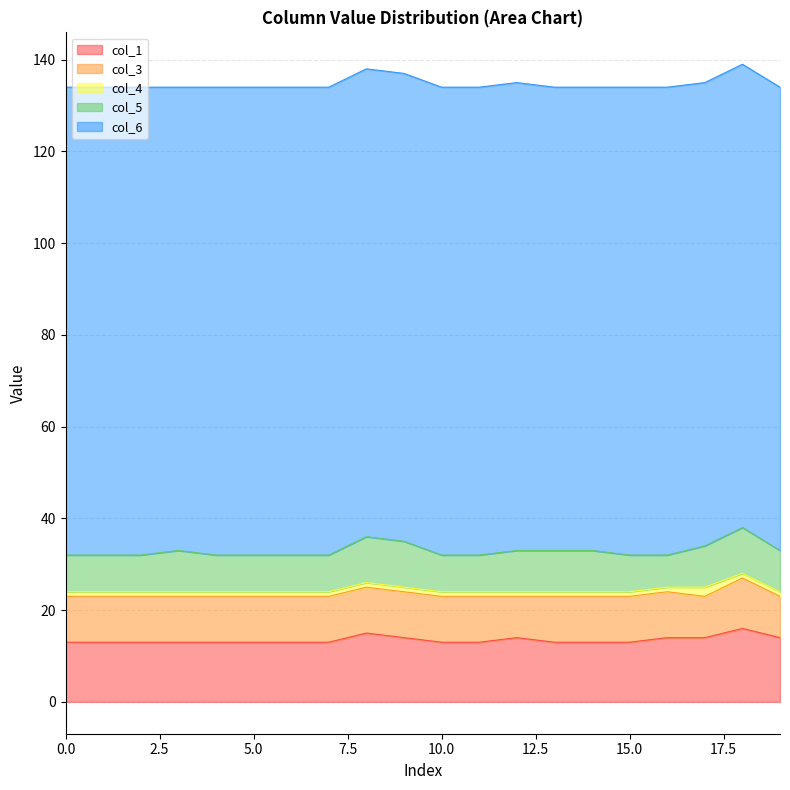

Count the number of data series in this chart.

5